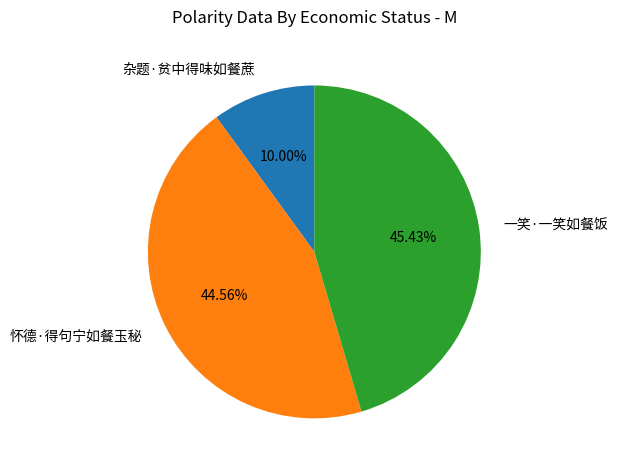

Approximately how many times larger is the value at 怀德·得句宁如餐玉秘 compared to 杂题·贫中得味如餐蔗?

4.5